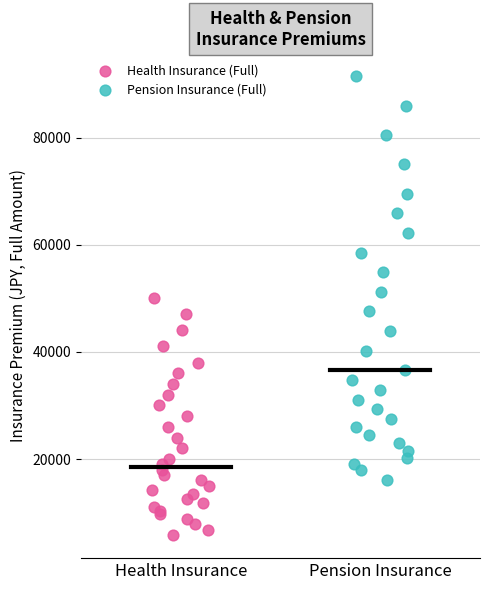

Which series contains the lowest Y value?

Health Insurance (Full)